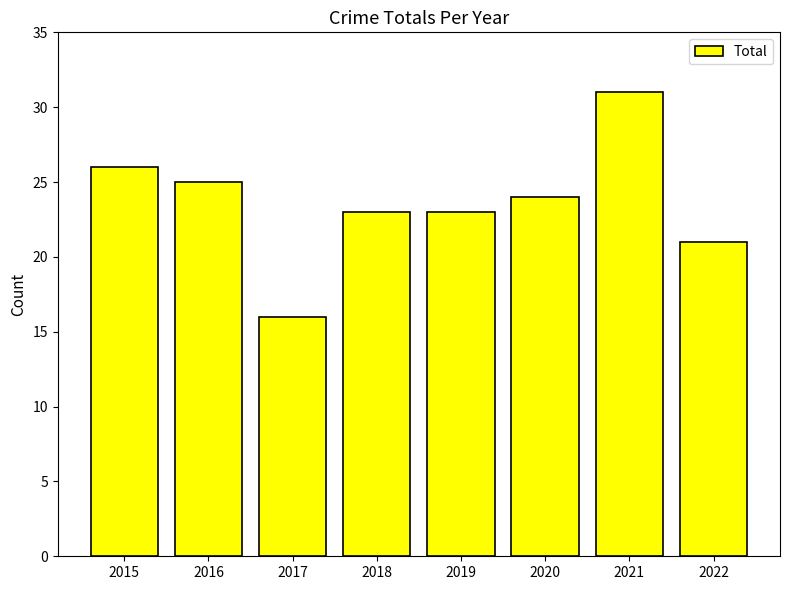

Between 2018 and 2015, which is larger?

2015